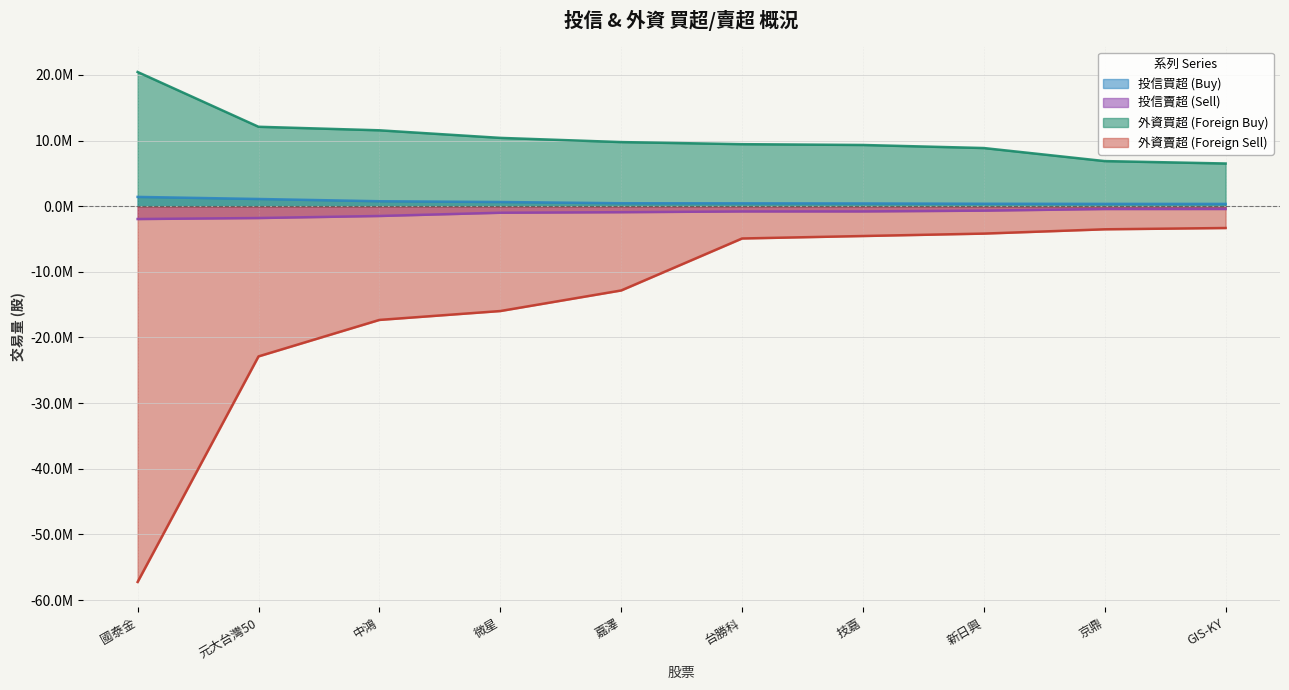

Rank the series at 京鼎 from lowest to highest value.

外資賣超 (Foreign Sell), 投信賣超 (Sell), 投信買超 (Buy), 外資買超 (Foreign Buy)